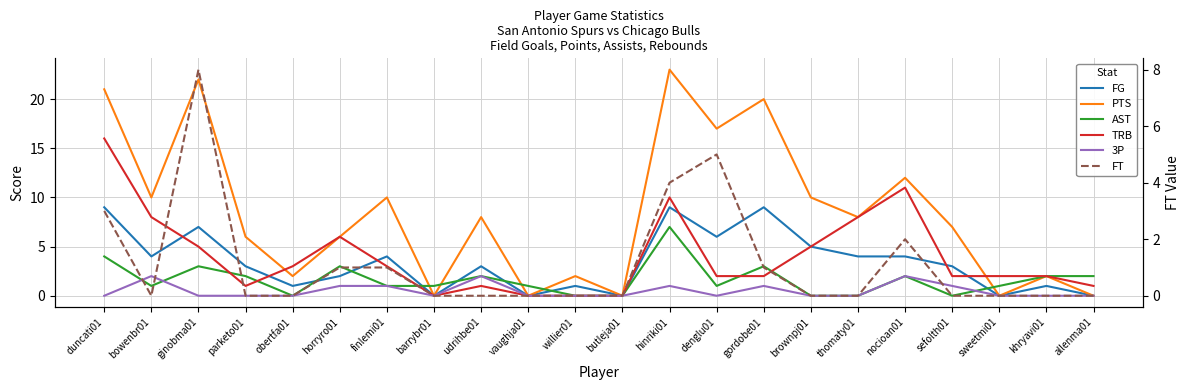

Reading left to right, what are all the values shown in this chart?

FG: duncati01=9	bowenbr01=4	ginobma01=7	parketo01=3	obertfa01=1	horryro01=2	finlemi01=4	barrybr01=0	udrihbe01=3	vaughja01=0	willier01=1	butleja01=0	hinriki01=9	denglu01=6	gordobe01=9	brownpj01=5	thomaty01=4	nocioan01=4	sefolth01=3	sweetmi01=0	khryavi01=1	allenma01=0
PTS: duncati01=21	bowenbr01=10	ginobma01=22	parketo01=6	obertfa01=2	horryro01=6	finlemi01=10	barrybr01=0	udrihbe01=8	vaughja01=0	willier01=2	butleja01=0	hinriki01=23	denglu01=17	gordobe01=20	brownpj01=10	thomaty01=8	nocioan01=12	sefolth01=7	sweetmi01=0	khryavi01=2	allenma01=0
AST: duncati01=4	bowenbr01=1	ginobma01=3	parketo01=2	obertfa01=0	horryro01=3	finlemi01=1	barrybr01=1	udrihbe01=2	vaughja01=1	willier01=0	butleja01=0	hinriki01=7	denglu01=1	gordobe01=3	brownpj01=0	thomaty01=0	nocioan01=2	sefolth01=0	sweetmi01=1	khryavi01=2	allenma01=2
TRB: duncati01=16	bowenbr01=8	ginobma01=5	parketo01=1	obertfa01=3	horryro01=6	finlemi01=3	barrybr01=0	udrihbe01=1	vaughja01=0	willier01=0	butleja01=0	hinriki01=10	denglu01=2	gordobe01=2	brownpj01=5	thomaty01=8	nocioan01=11	sefolth01=2	sweetmi01=2	khryavi01=2	allenma01=1
3P: duncati01=0	bowenbr01=2	ginobma01=0	parketo01=0	obertfa01=0	horryro01=1	finlemi01=1	barrybr01=0	udrihbe01=2	vaughja01=0	willier01=0	butleja01=0	hinriki01=1	denglu01=0	gordobe01=1	brownpj01=0	thomaty01=0	nocioan01=2	sefolth01=1	sweetmi01=0	khryavi01=0	allenma01=0
FT: duncati01=3	bowenbr01=0	ginobma01=8	parketo01=0	obertfa01=0	horryro01=1	finlemi01=1	barrybr01=0	udrihbe01=0	vaughja01=0	willier01=0	butleja01=0	hinriki01=4	denglu01=5	gordobe01=1	brownpj01=0	thomaty01=0	nocioan01=2	sefolth01=0	sweetmi01=0	khryavi01=0	allenma01=0